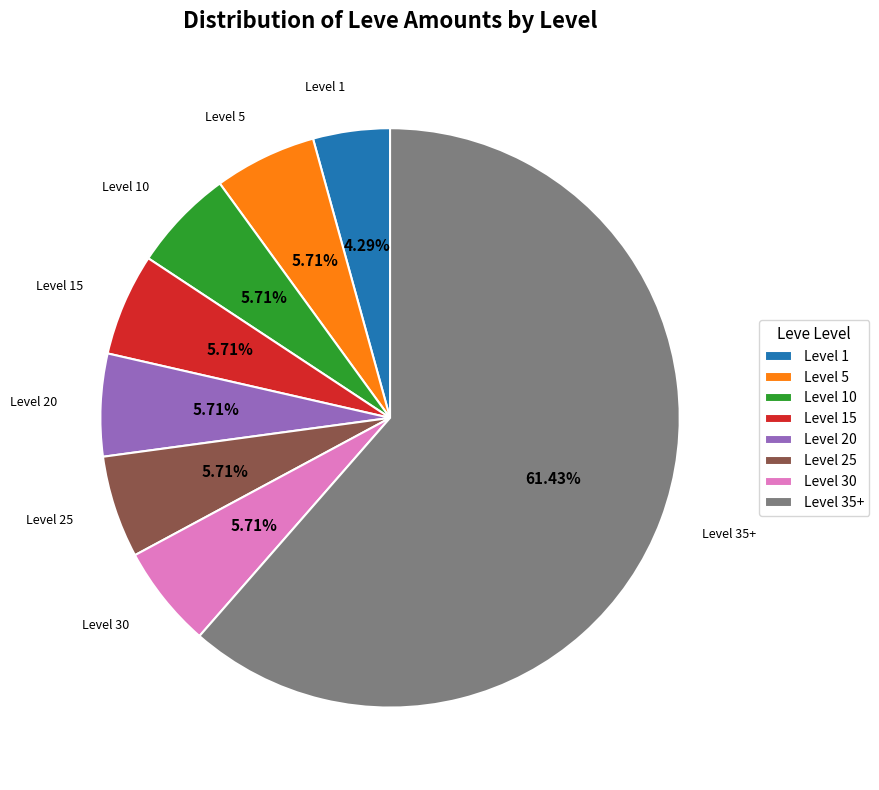

Is the sum of Level 15 and Level 20 greater than half?

No